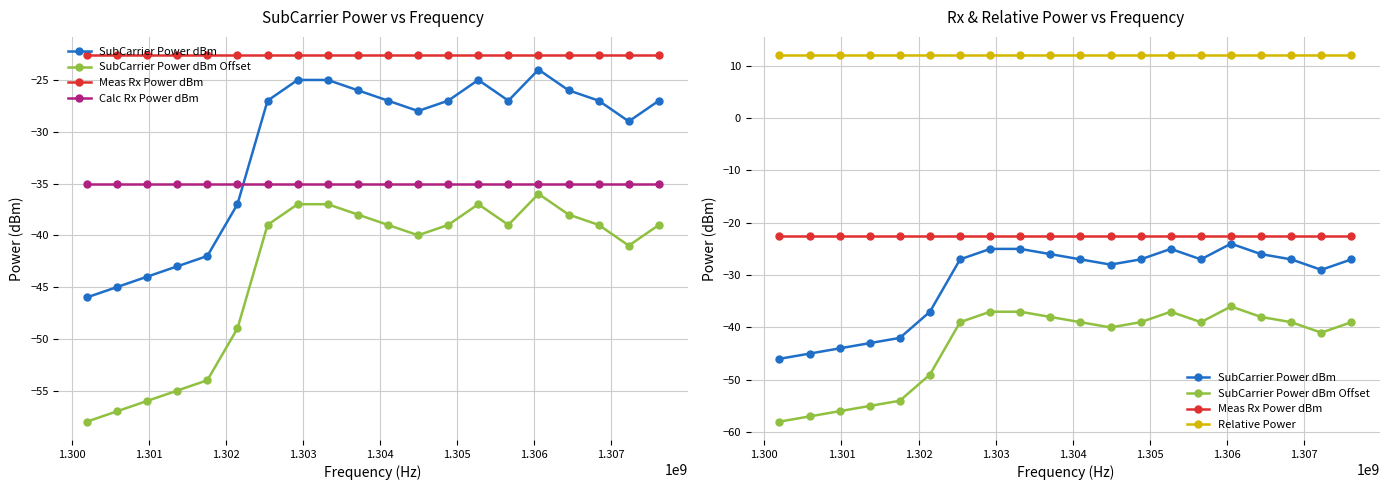

What position from the right is 1.301?

18